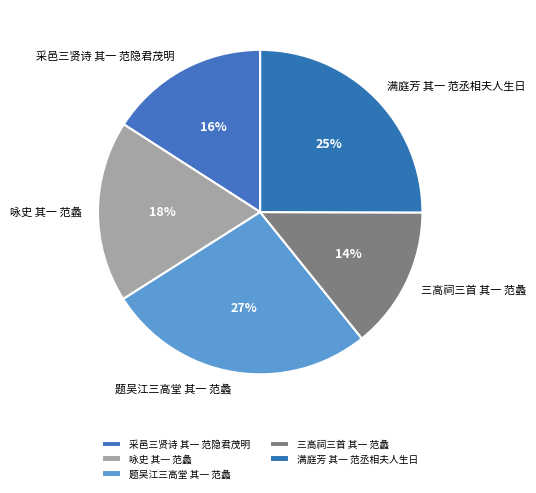

Do 咏史 其一 范蠡 and 满庭芳 其一 范丞相夫人生日 together represent more than half of the pie?

No